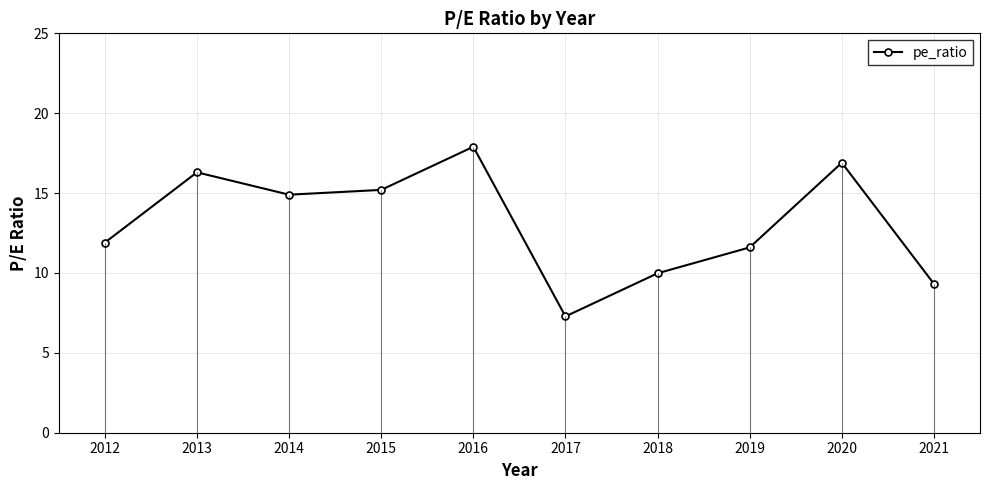

What is the sum of the values at 2020 and 2015?

32.1